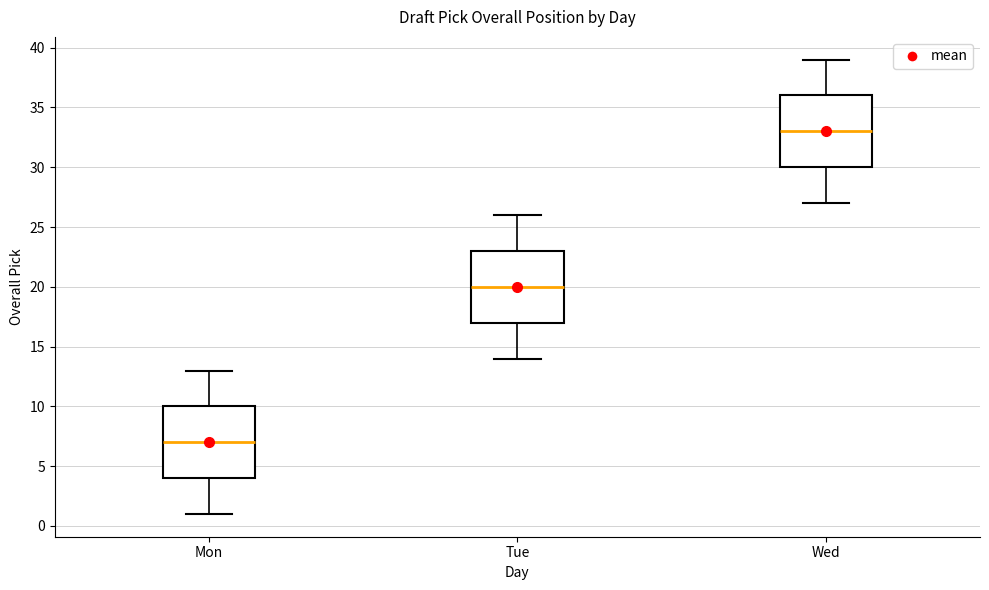

Reading left to right, transcribe this box plot: for each box, give where its median line is, the range the box spans, and where its two whiskers end, as read against the y-axis. The values are not printed on the chart, so give them approximately, as read against the axis.

Mon: median 7, box 4 to 10, whiskers 1 to 13
Tue: median 20, box 17 to 23, whiskers 14 to 26
Wed: median 33, box 30 to 36, whiskers 27 to 39